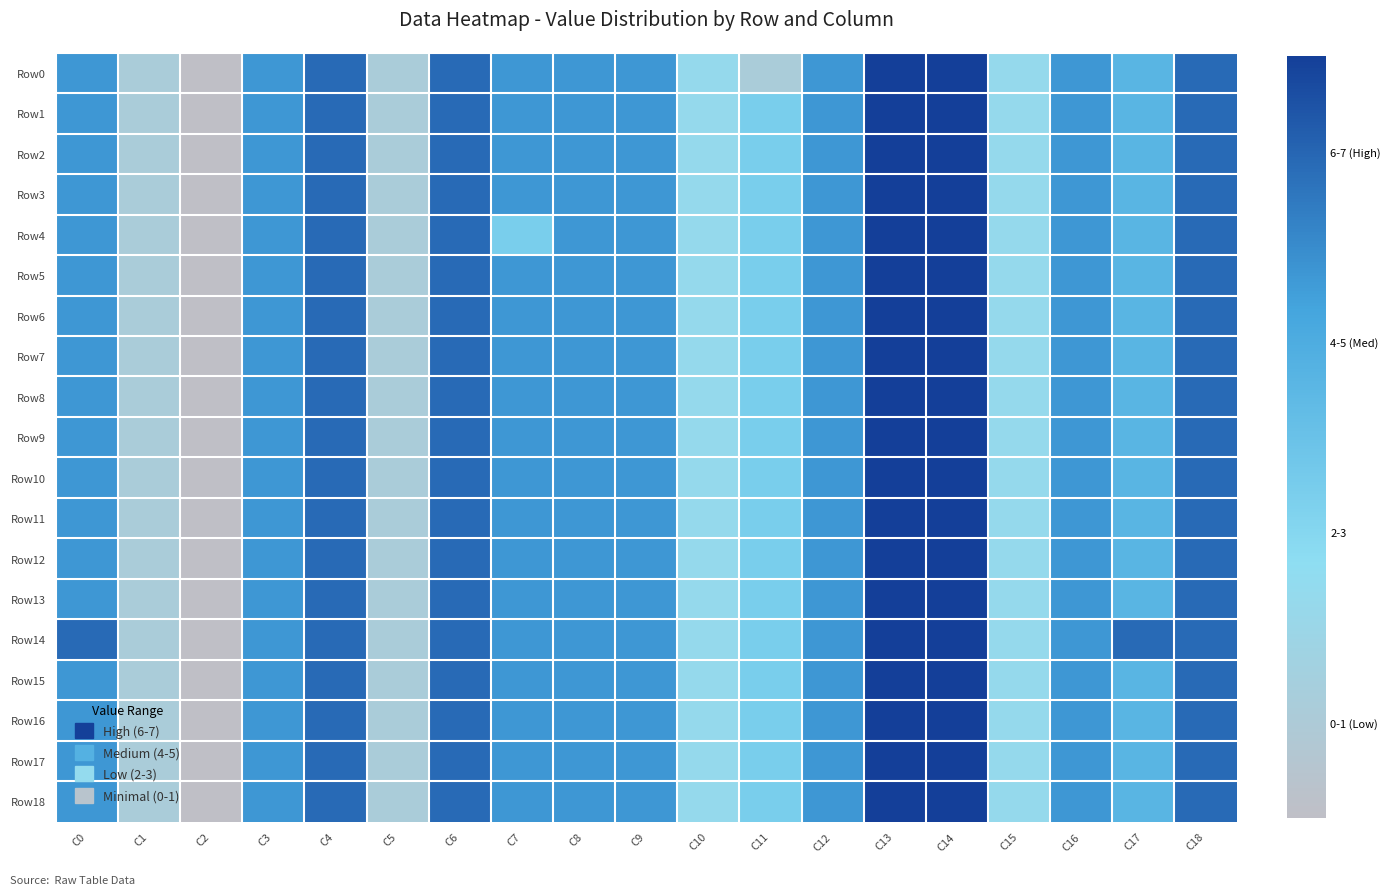

Count the number of data series in this chart.

19